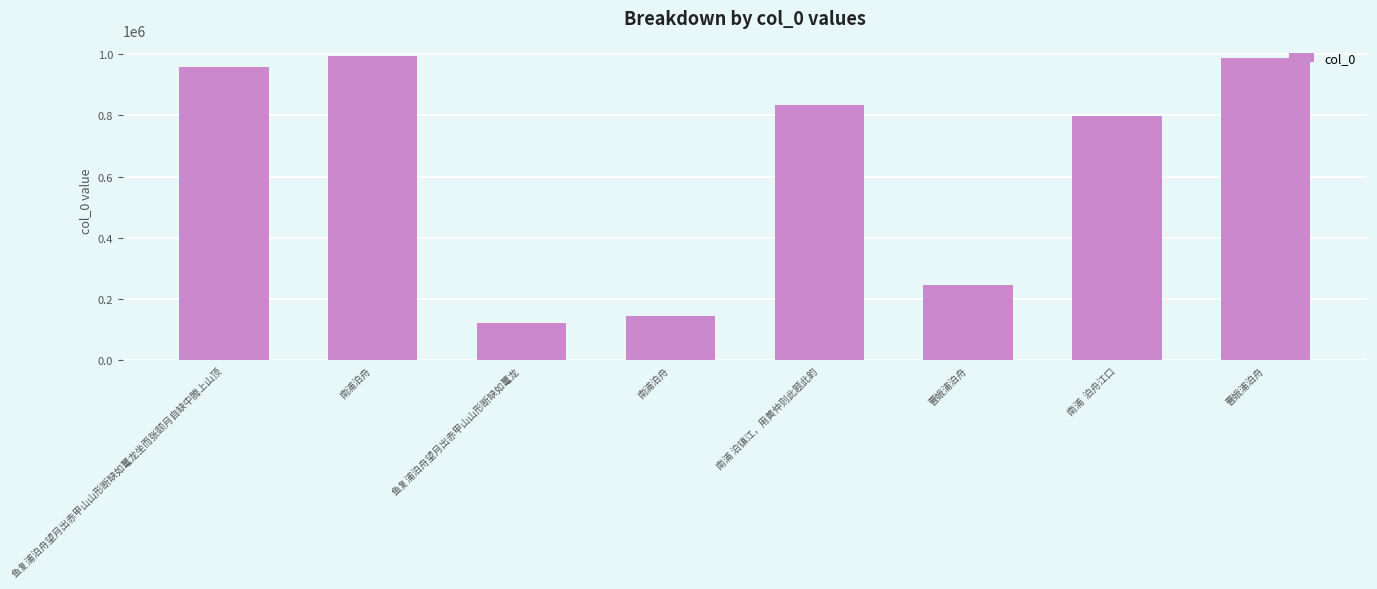

What is the change in value from 南浦泊舟 to 曹娥浦泊舟?

-6422